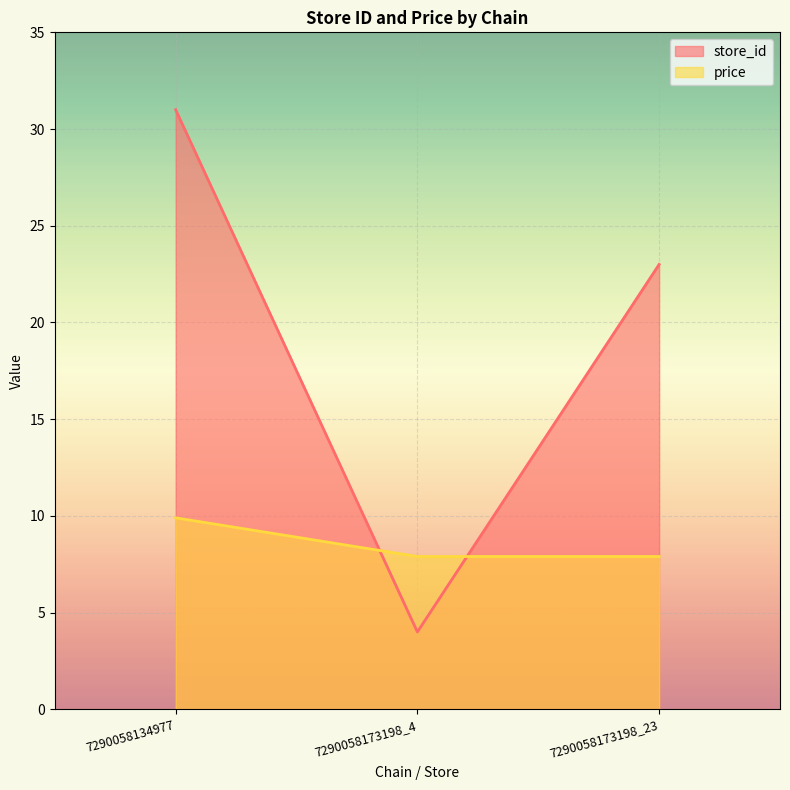

List the series in order of their overall mean, highest first.

store_id, price